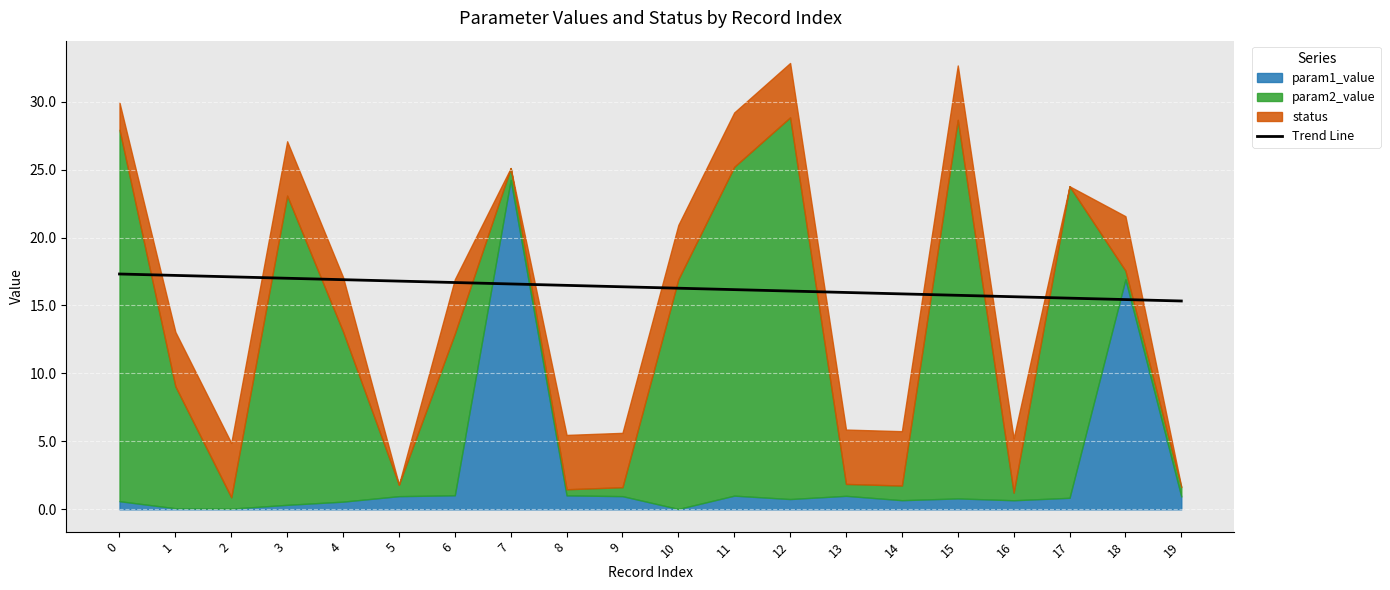

Where is the data nearest to the value 16?

13